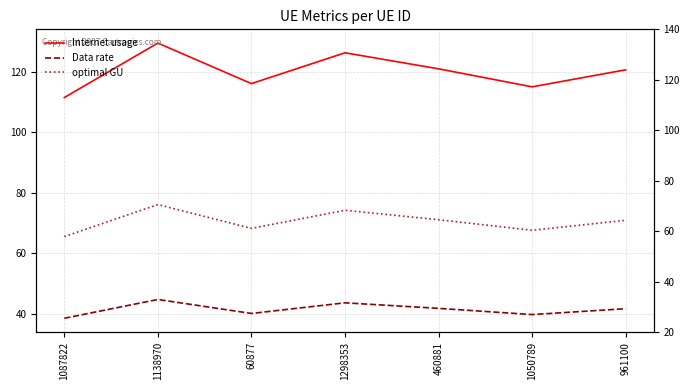

Is it true that optimal GU equals 124.2 at 460881?

False